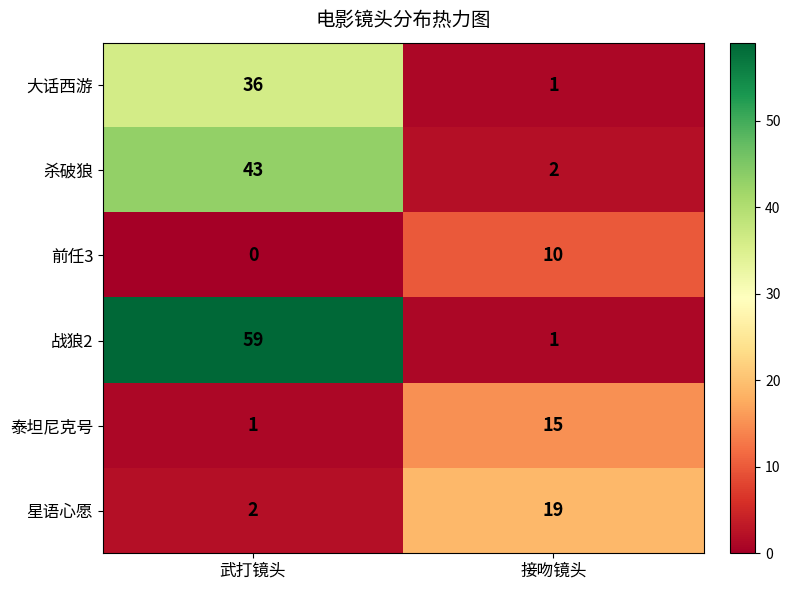

What is the difference between the highest and lowest values at 武打镜头?

59